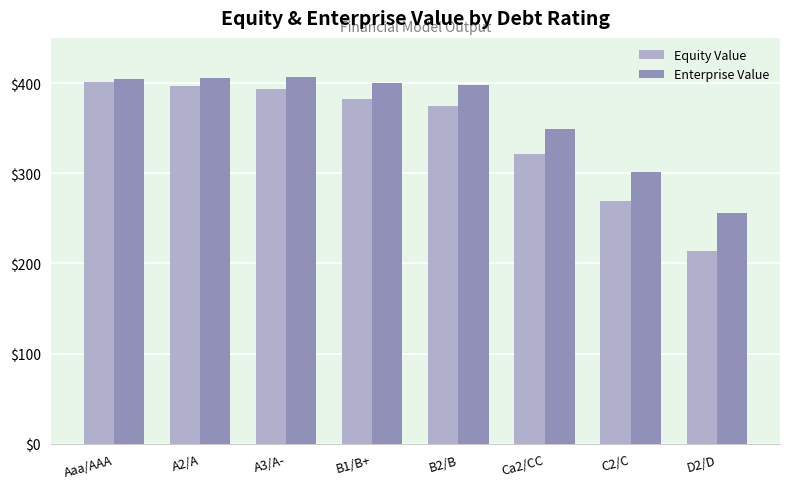

Which series has the widest spread of values?

Equity Value